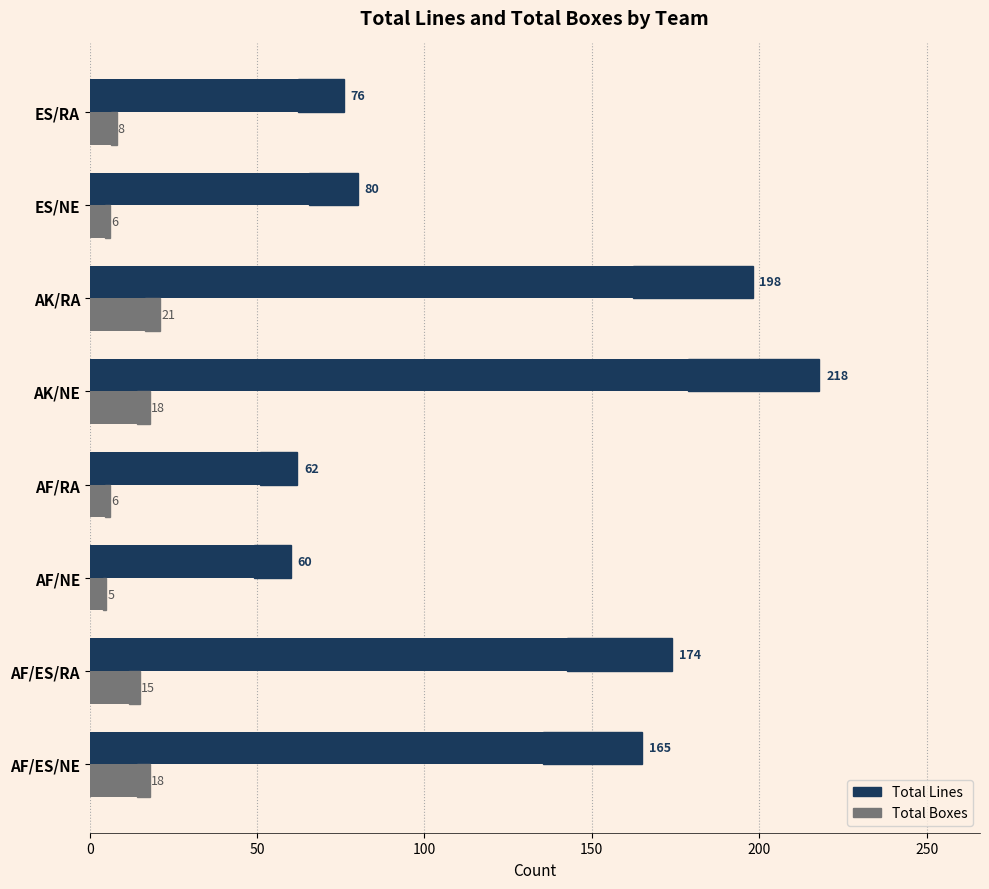

List the series in order of their peak value, lowest first.

Total Boxes, Total Lines